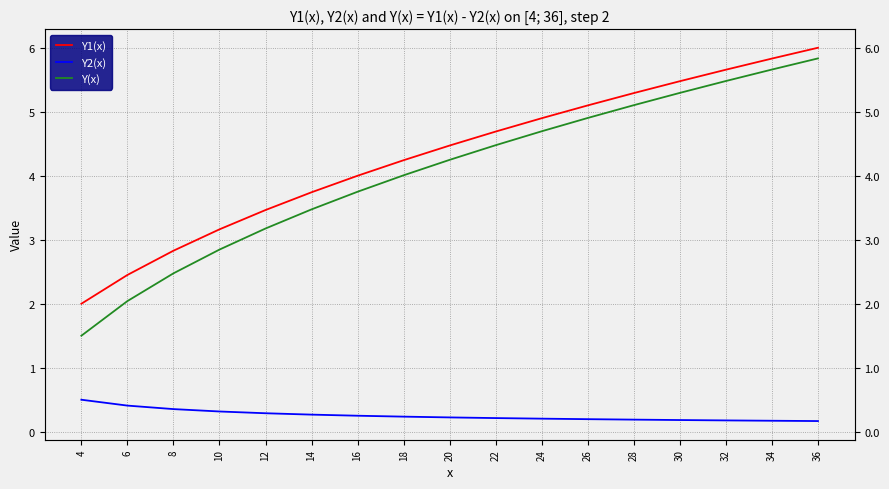

What is the greatest value displayed?

6.0